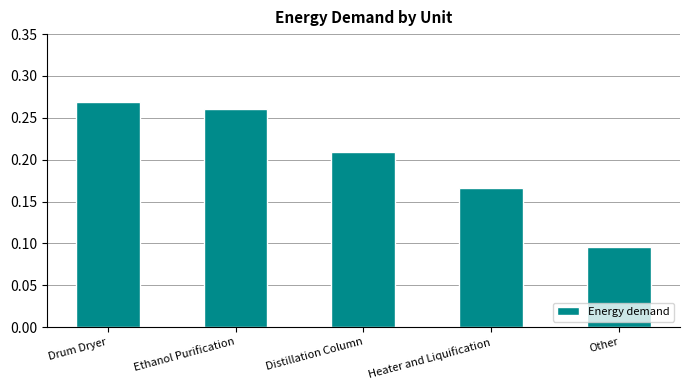

What is the label of the 2nd bar from the right?

Heater and Liquification